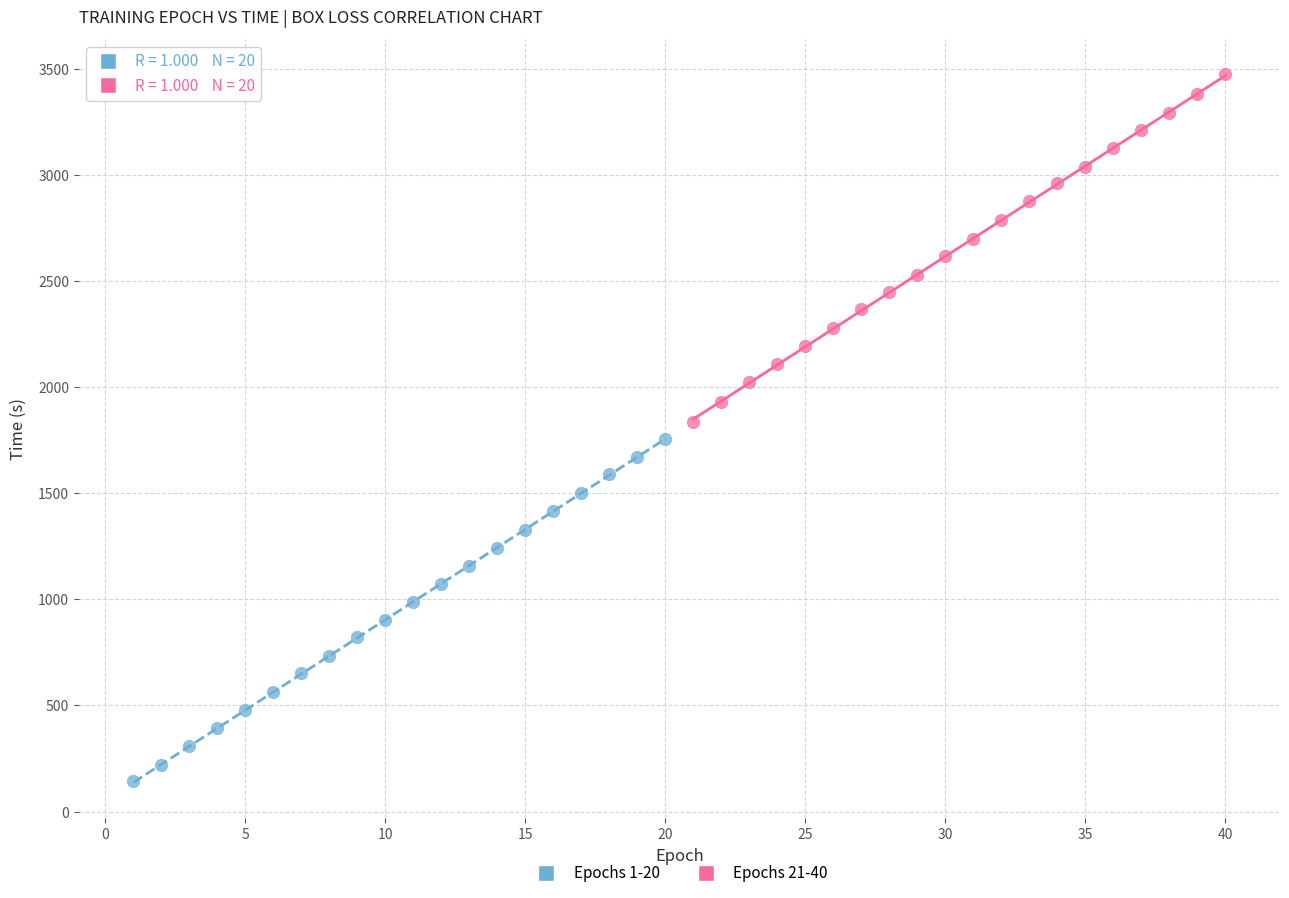

Which series reaches the maximum Y coordinate?

Epochs 21-40